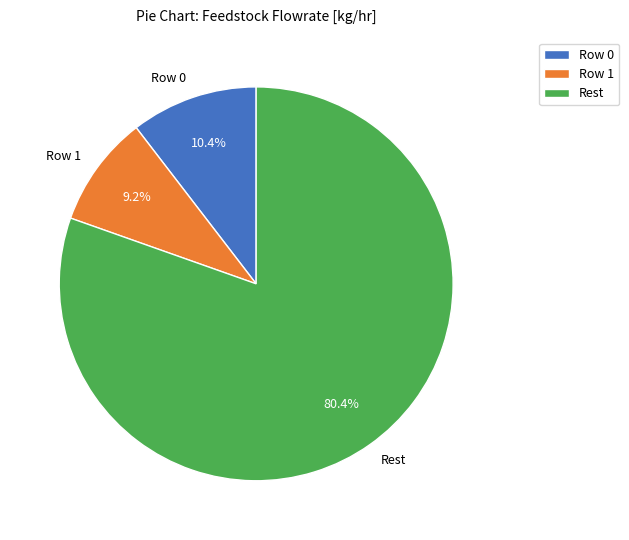

Is the sum of Rest and Row 0 greater than half?

Yes